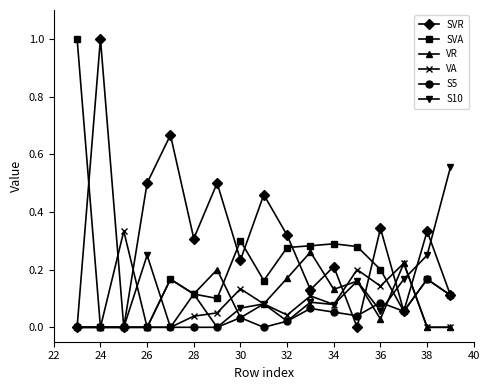

Which series has the largest total across all categories?

SVR